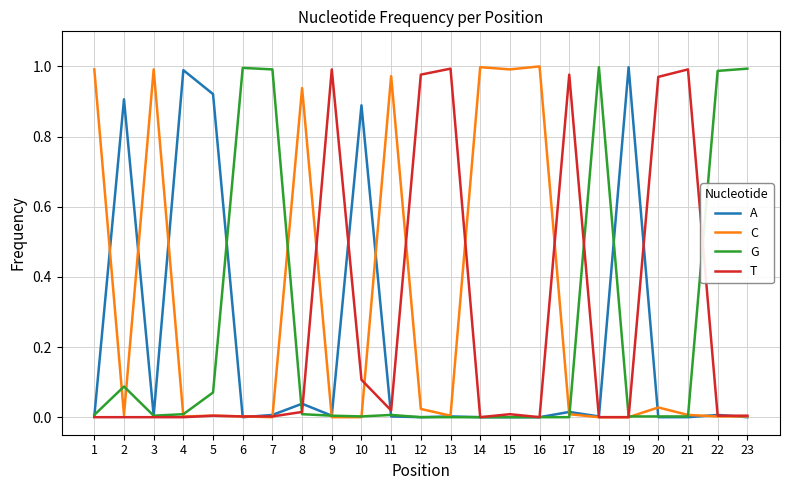

Is it true that G equals 1.0 at 23?

True